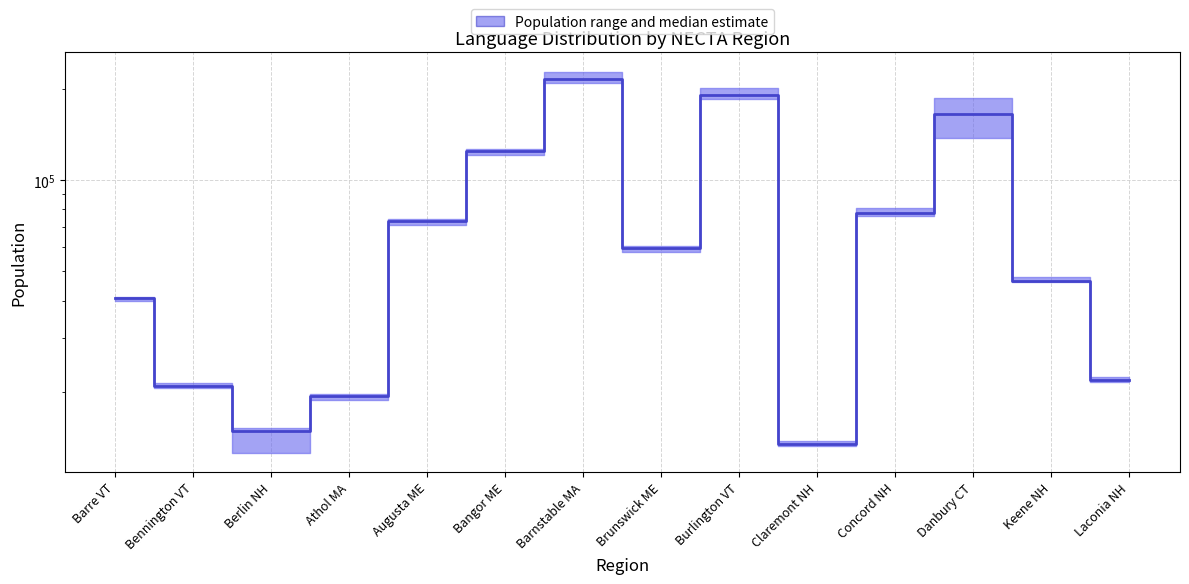

The value at Brunswick ME is 35023. True or false?

False